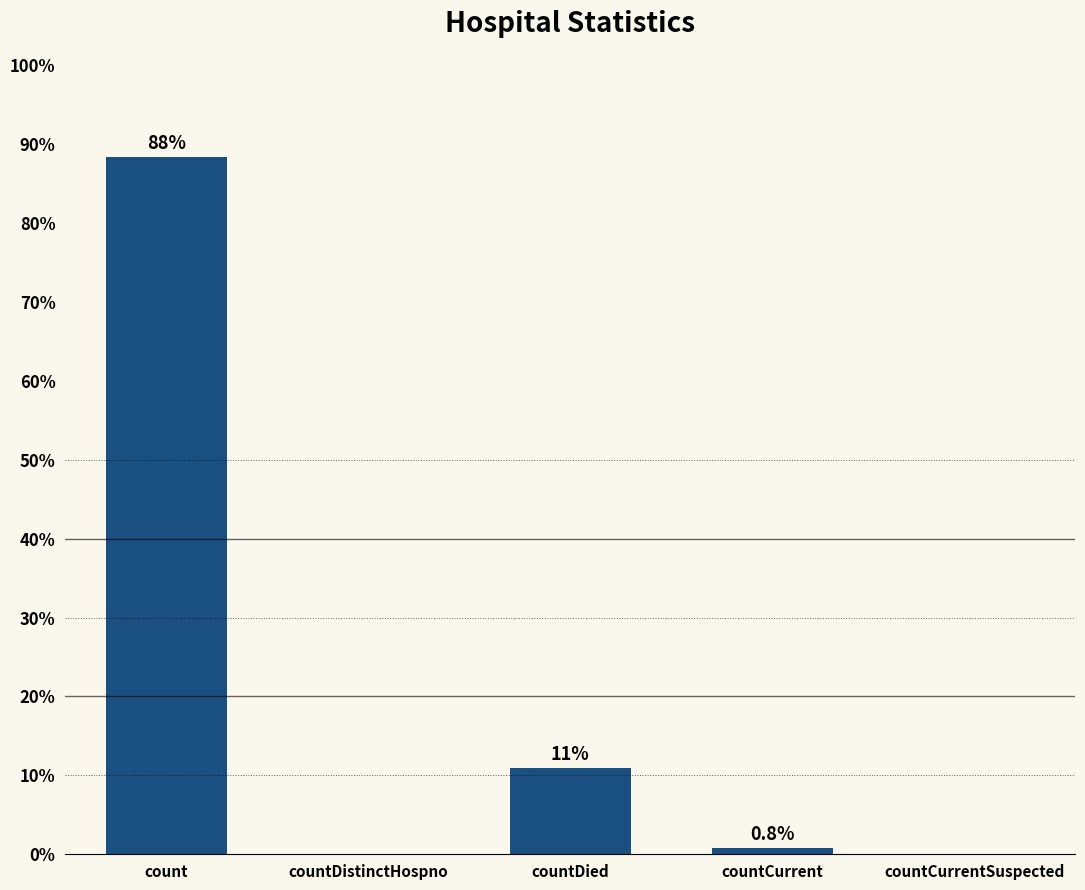

Which label corresponds to the largest value in the chart?

count